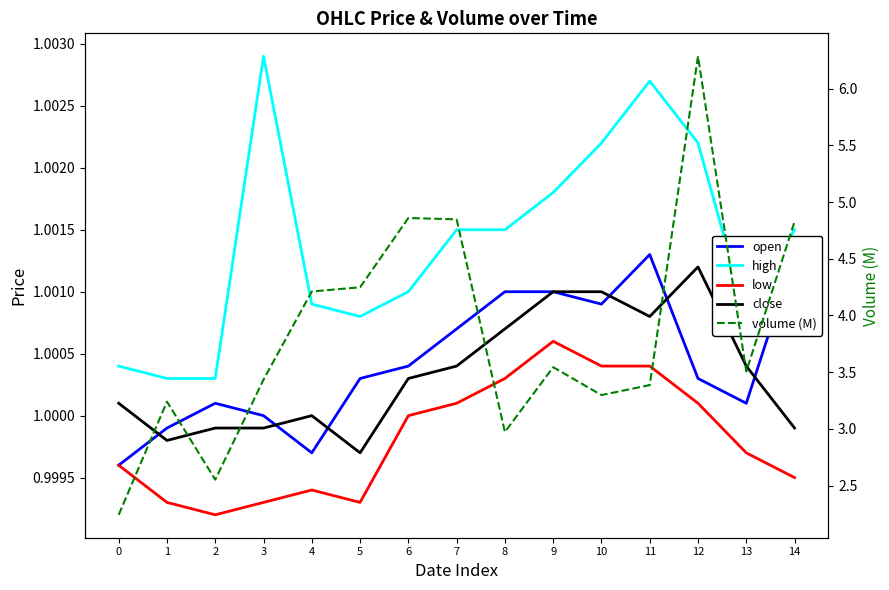

Between 1 and 3, which series saw the biggest shift?

volume (M)